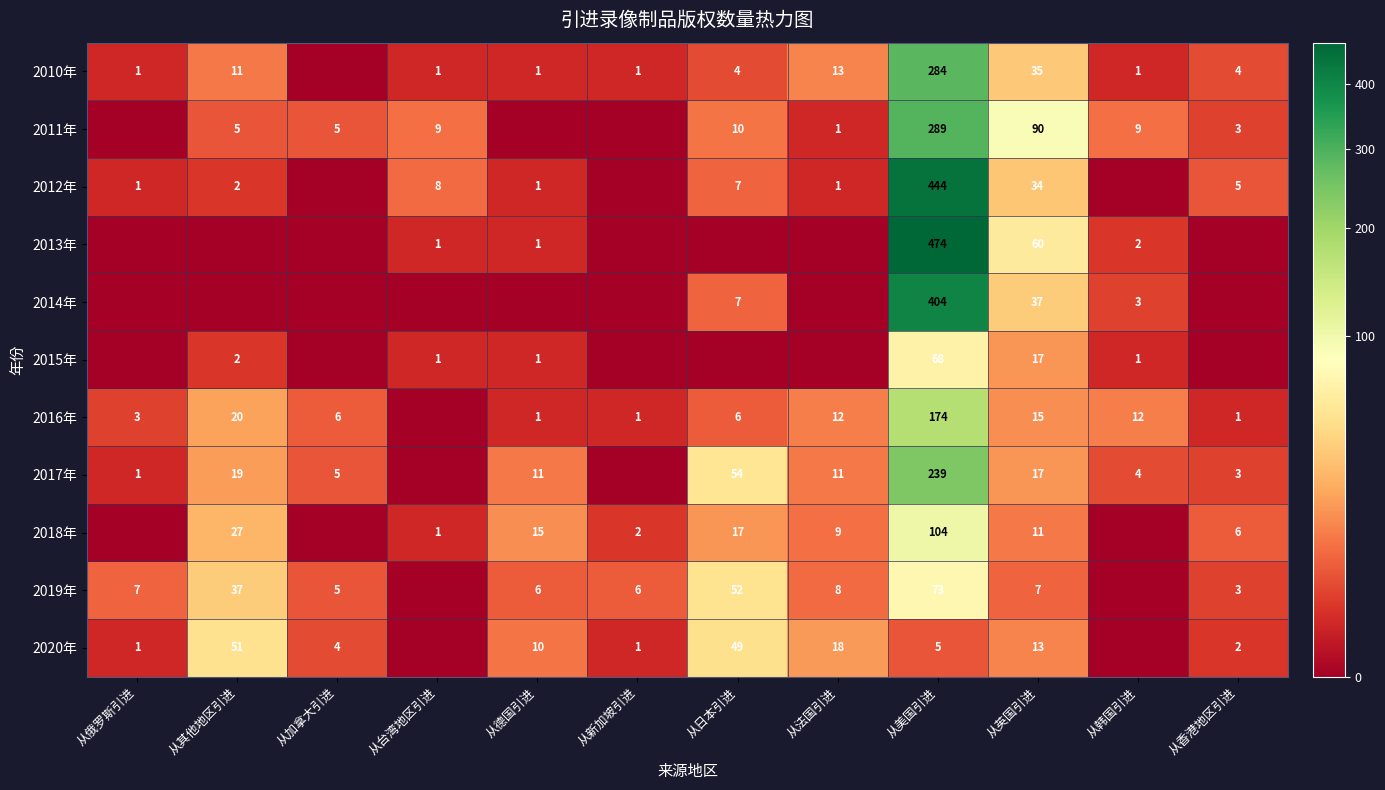

The value of 2011年 at 从韩国引进 is 3. True or false?

False